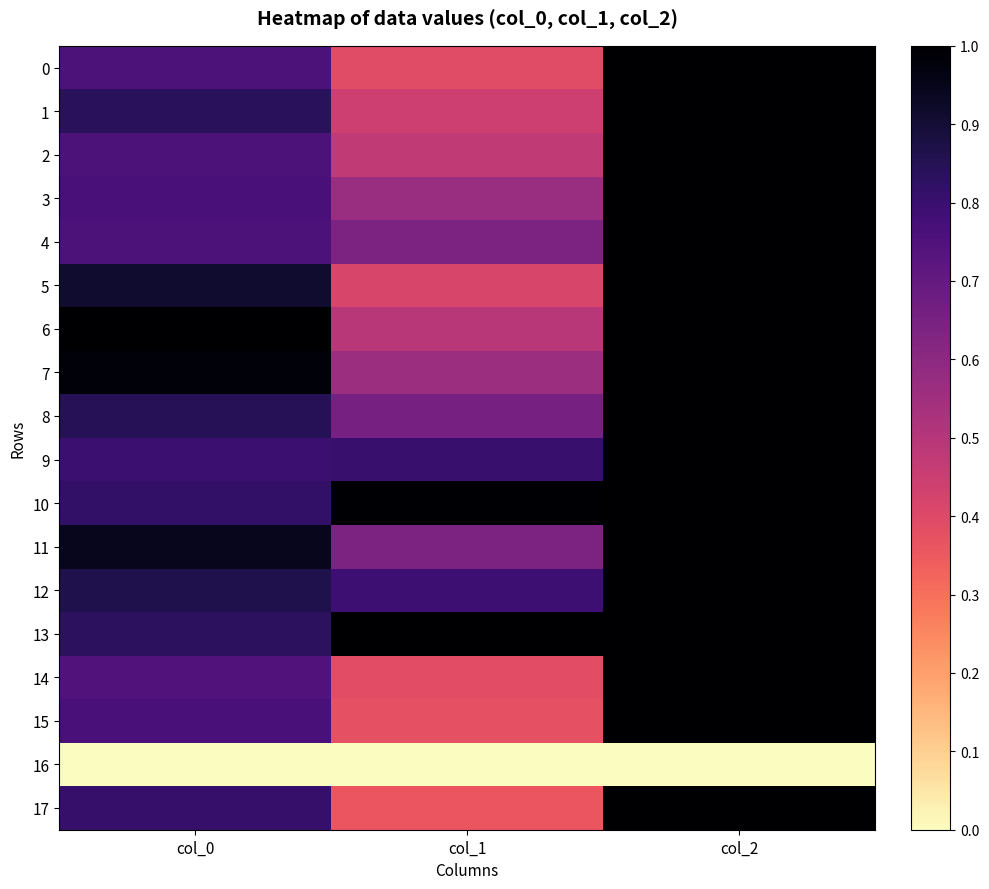

Between col_0 and col_1, which series saw the biggest shift?

6